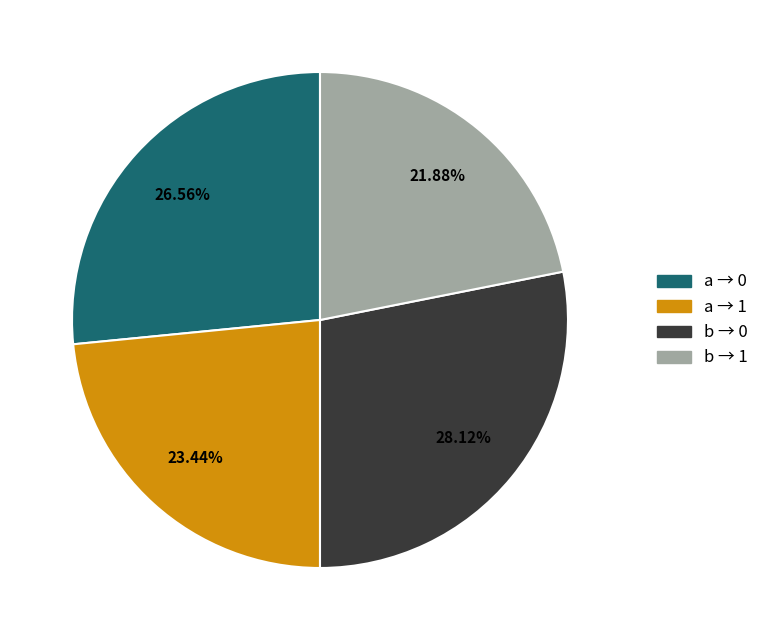

Do a → 0 and b → 1 together represent more than half of the pie?

No